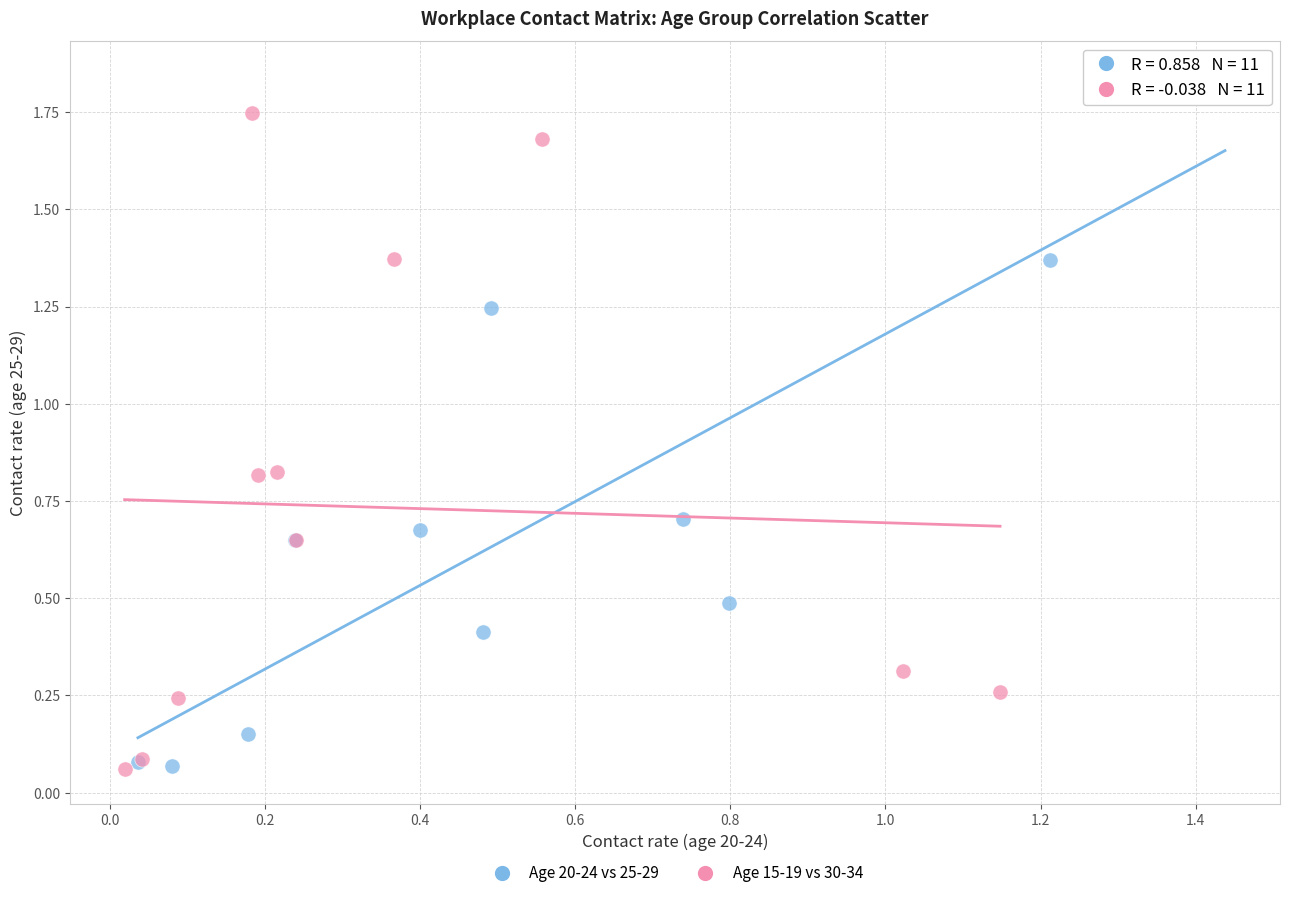

Which series has the widest spread of Y values?

Age 20-24 vs 25-29